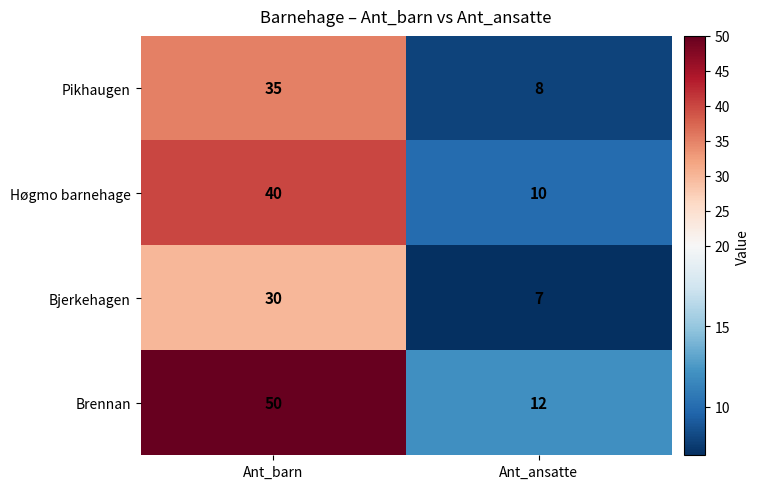

Which series has the widest spread of values?

Brennan